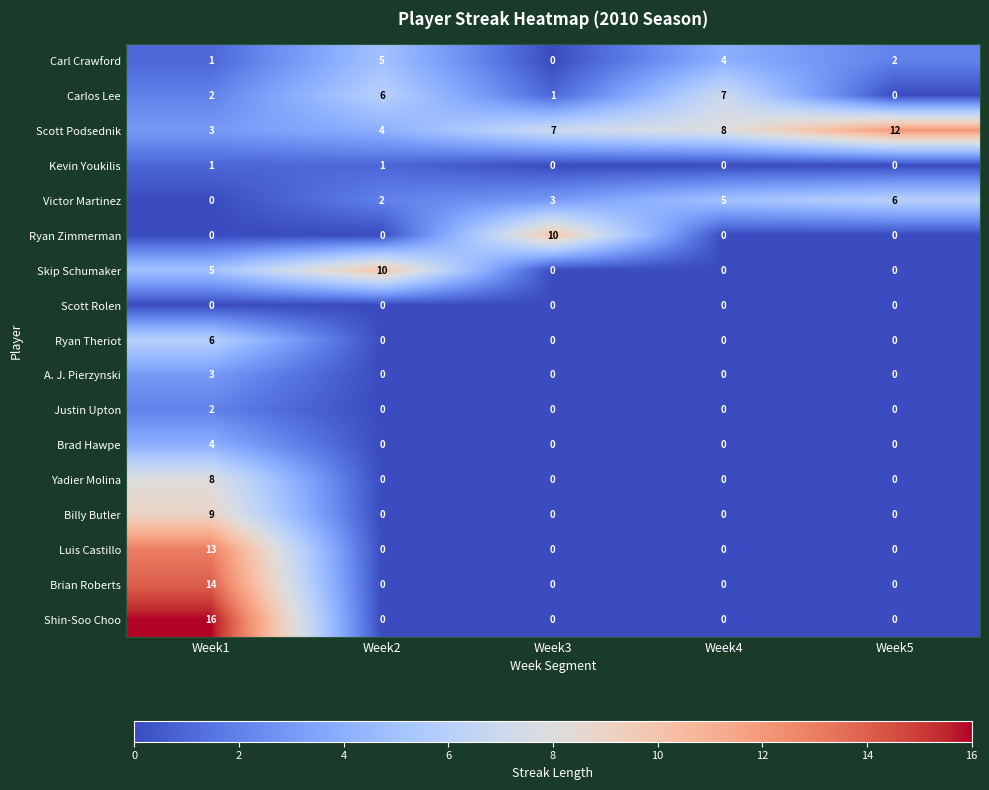

What is the difference between the maximum and minimum values in the Ryan Theriot series?

6